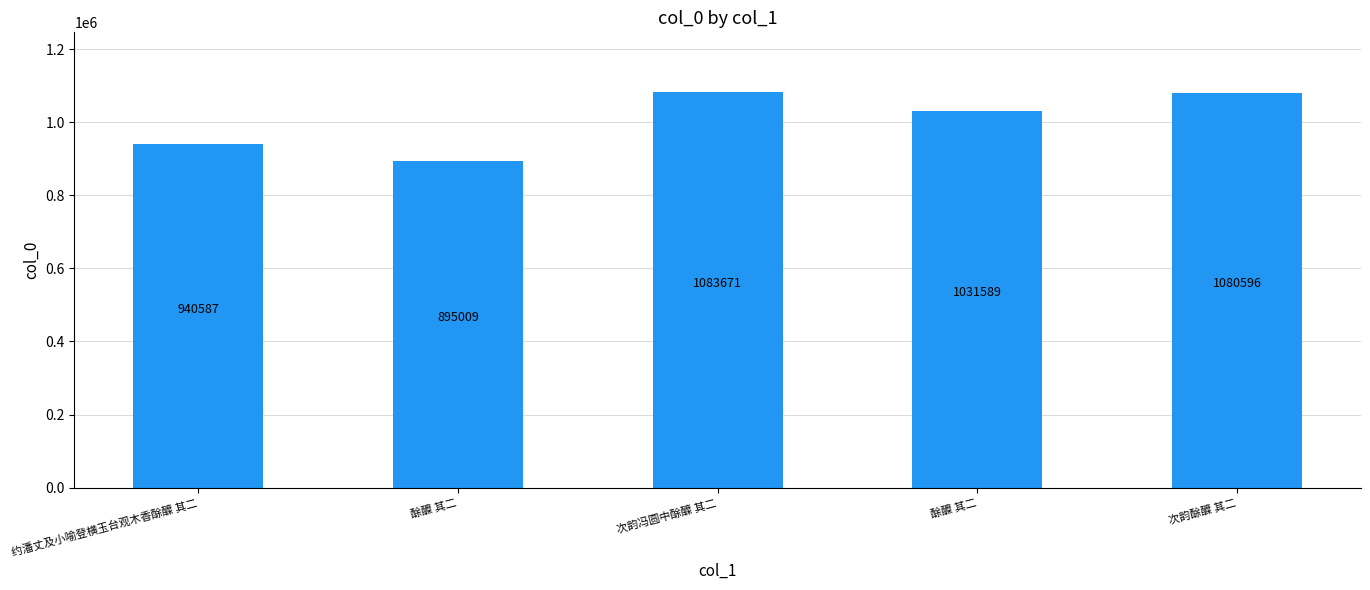

Which label corresponds to the smallest value in the chart?

酴醾 其二